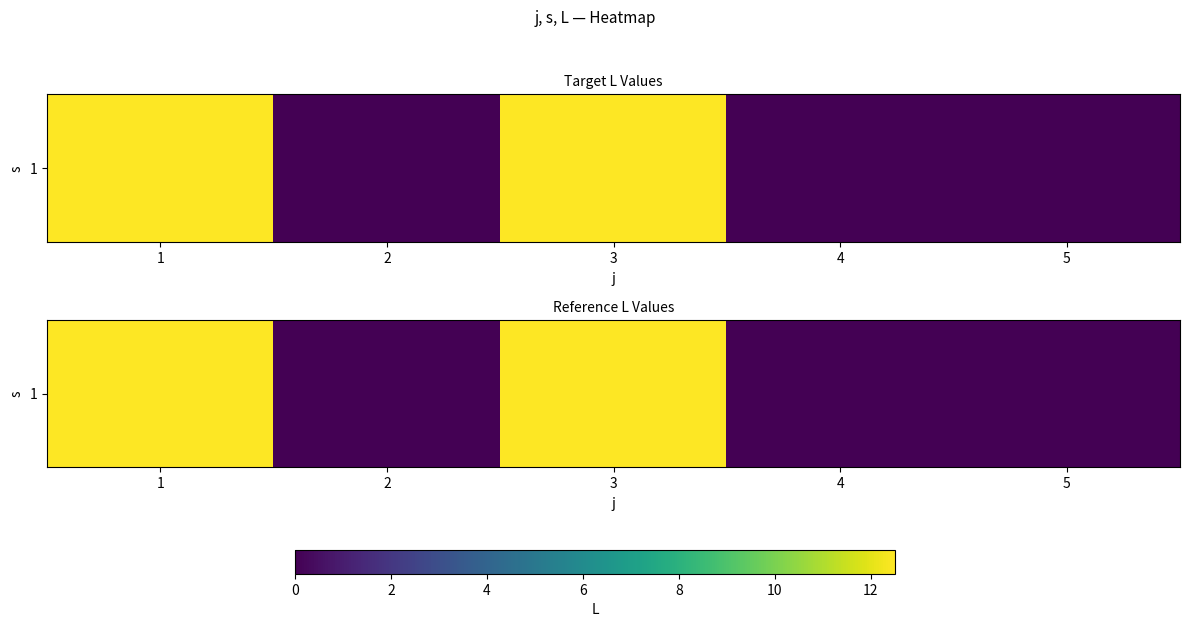

Count the number of categories in the chart.

5